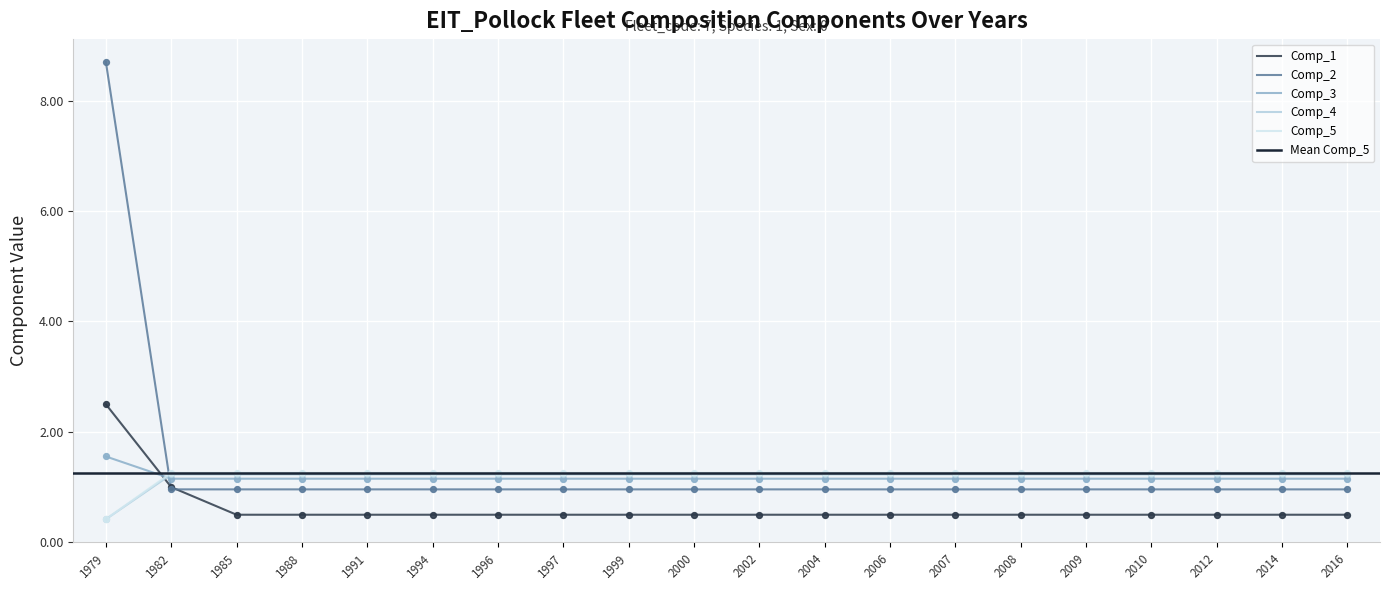

At how many categories does at least one series exceed 1?

20